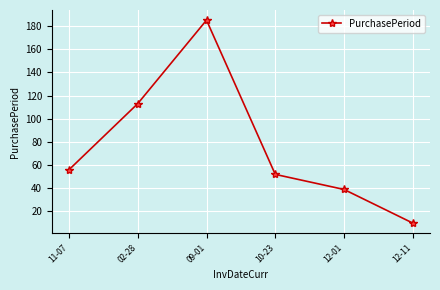

The chart shows a value of 10 at 12-11. True or false?

True